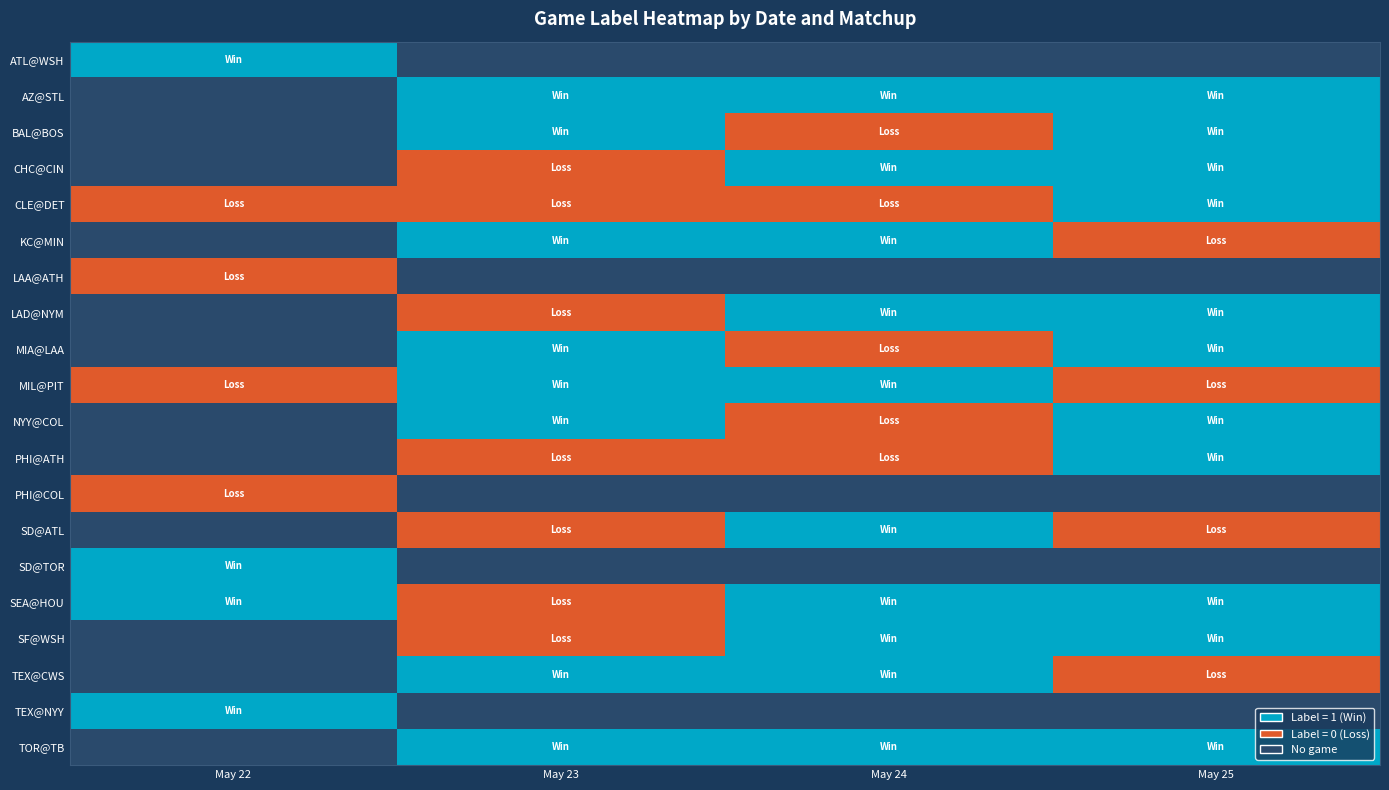

At TEX@NYY, list the series in order from largest to smallest.

250522, 250523, 250524, 250525